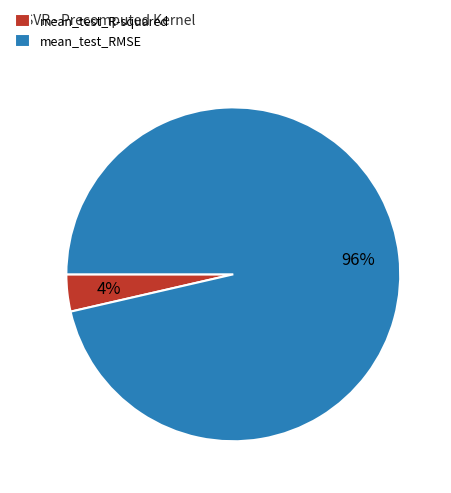

How many slices are in this pie chart?

2